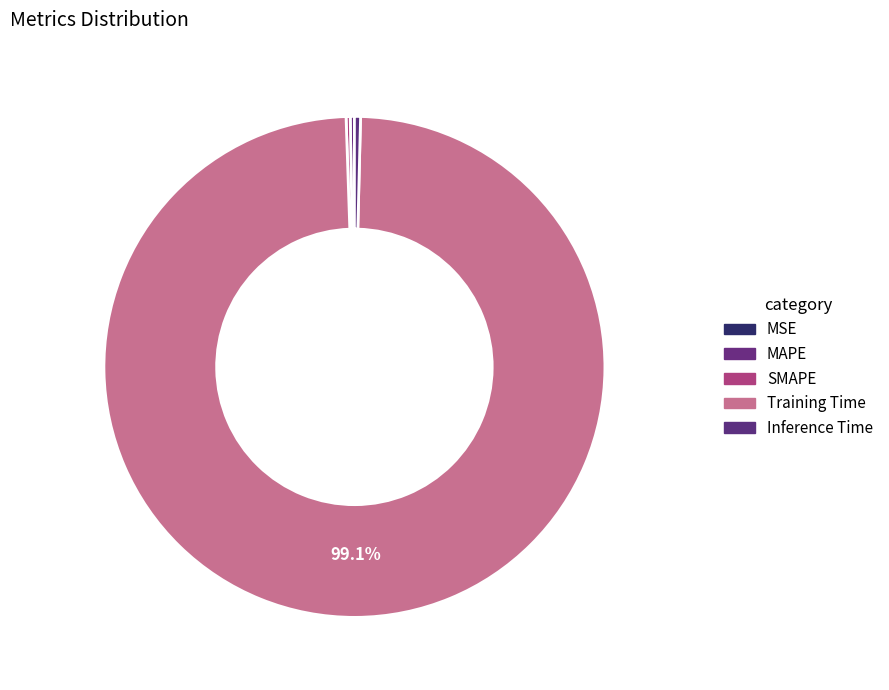

Does Training Time account for over 50% of the chart?

Yes